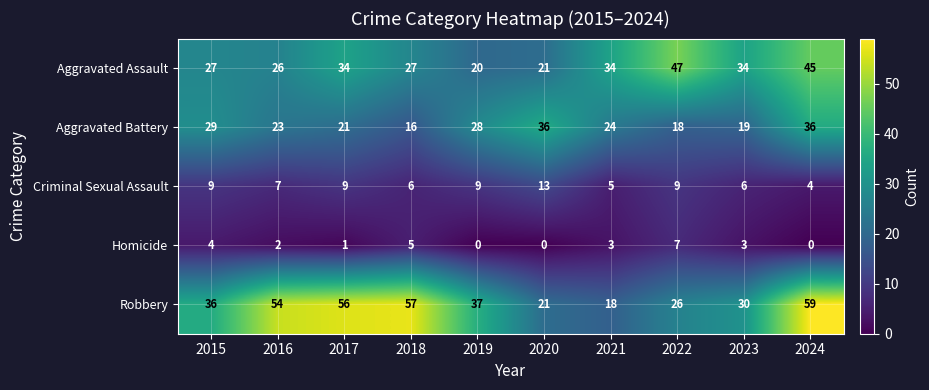

Between 2017 and 2022, which series saw the biggest shift?

Robbery